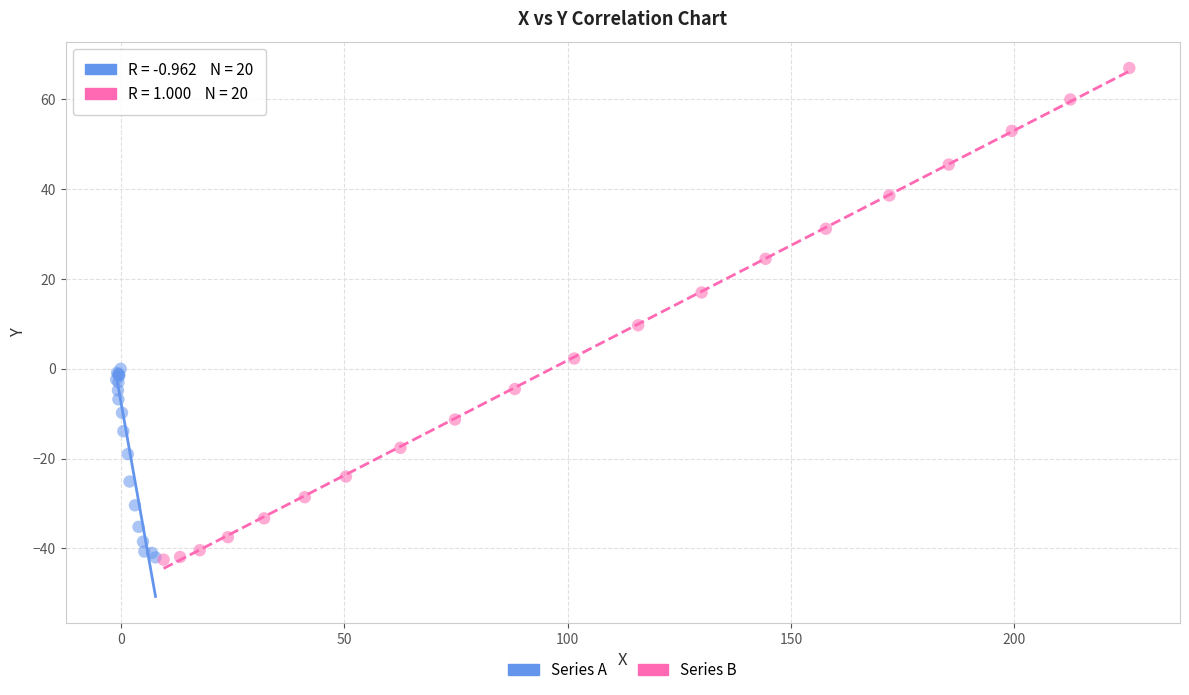

What are all the series names shown in the legend?

Series A, Series B